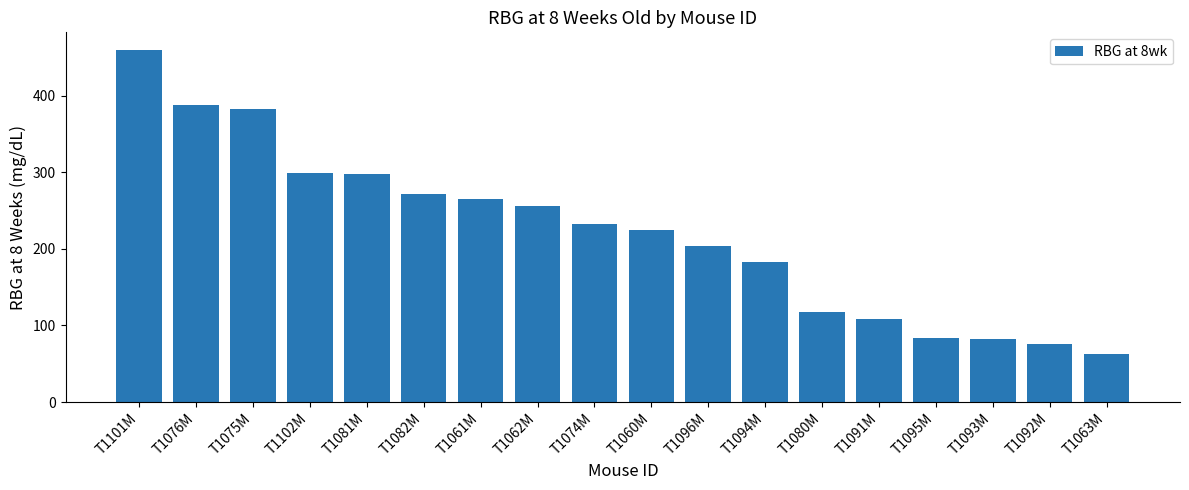

The chart shows a value of 272.0 at T1082M. True or false?

True